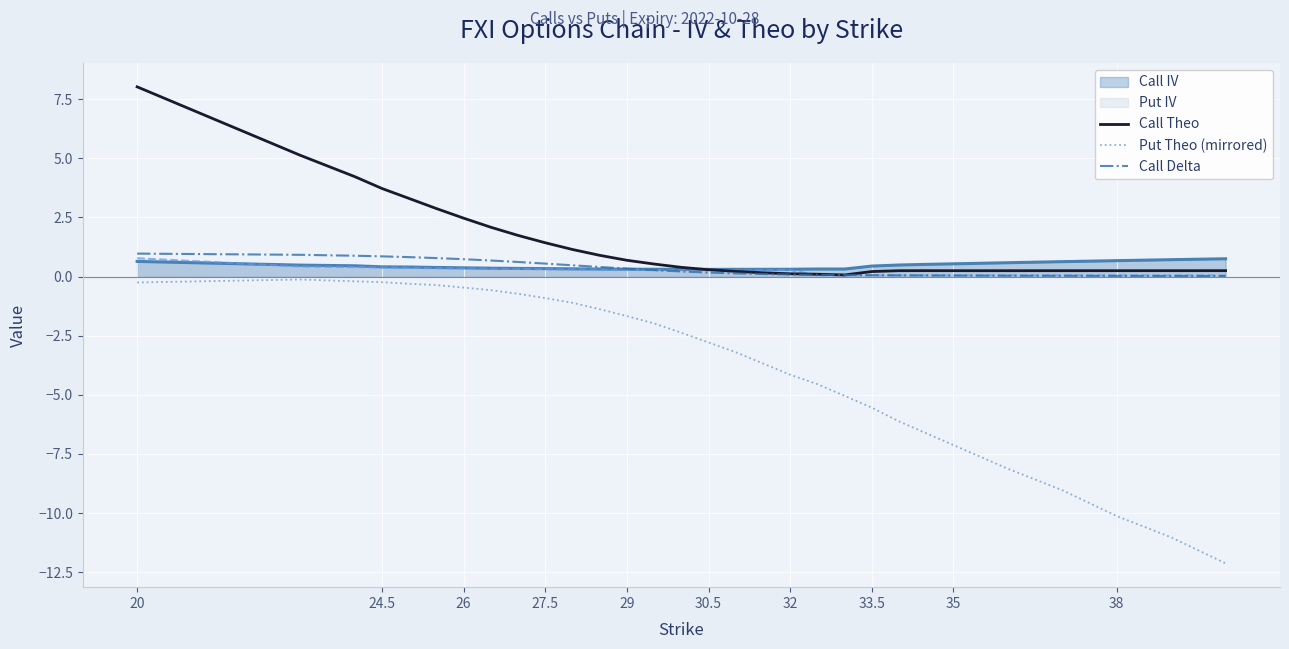

Is it true that Put Theo (mirrored) equals -4.2 at 32?

True